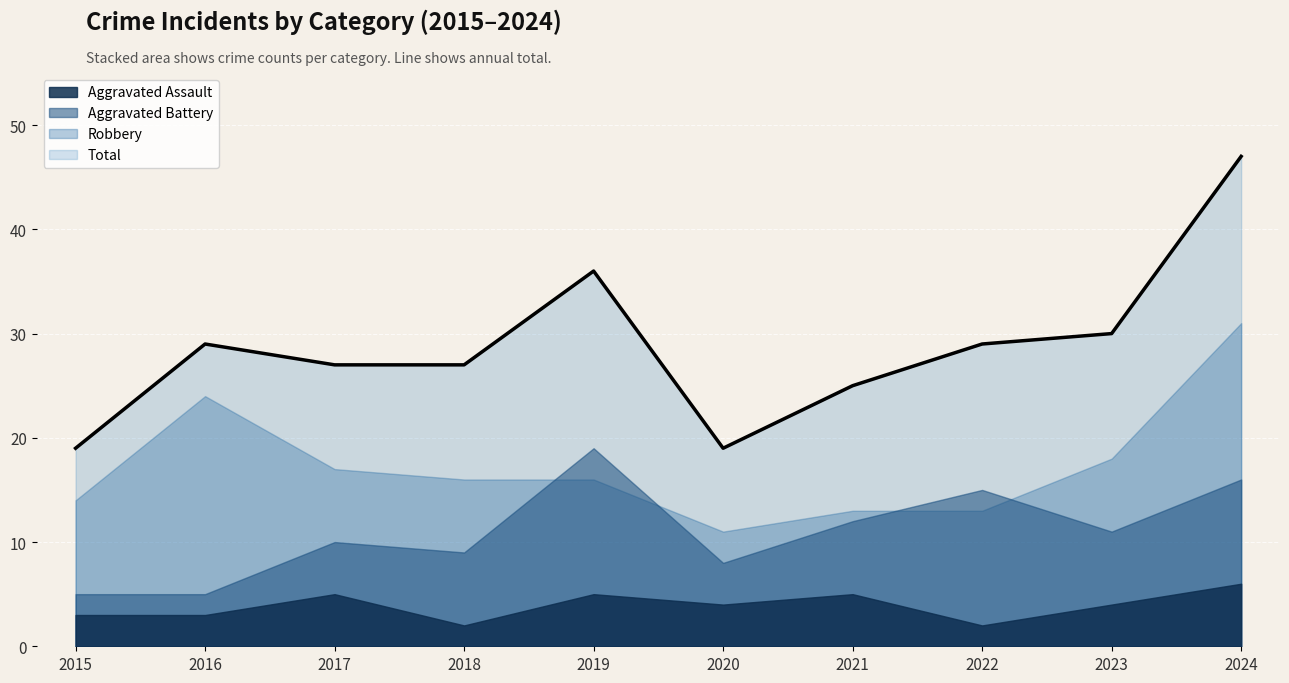

What is the minimum value shown in the chart?

2